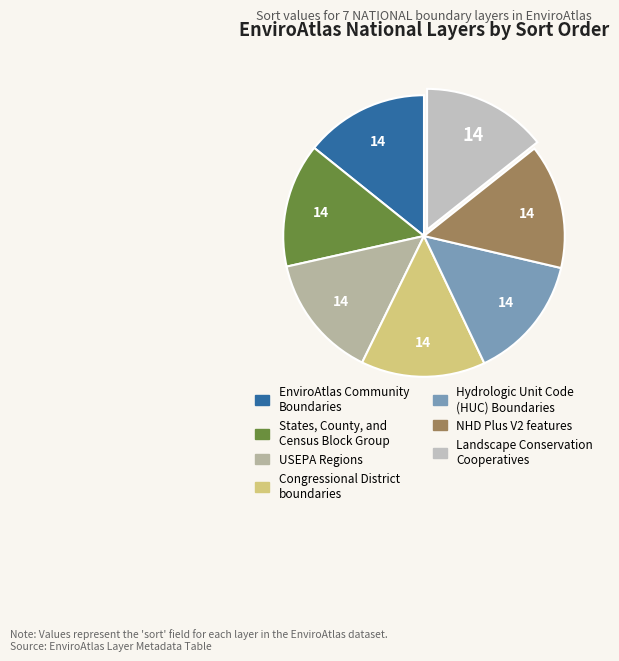

How many segments does this pie chart have?

7